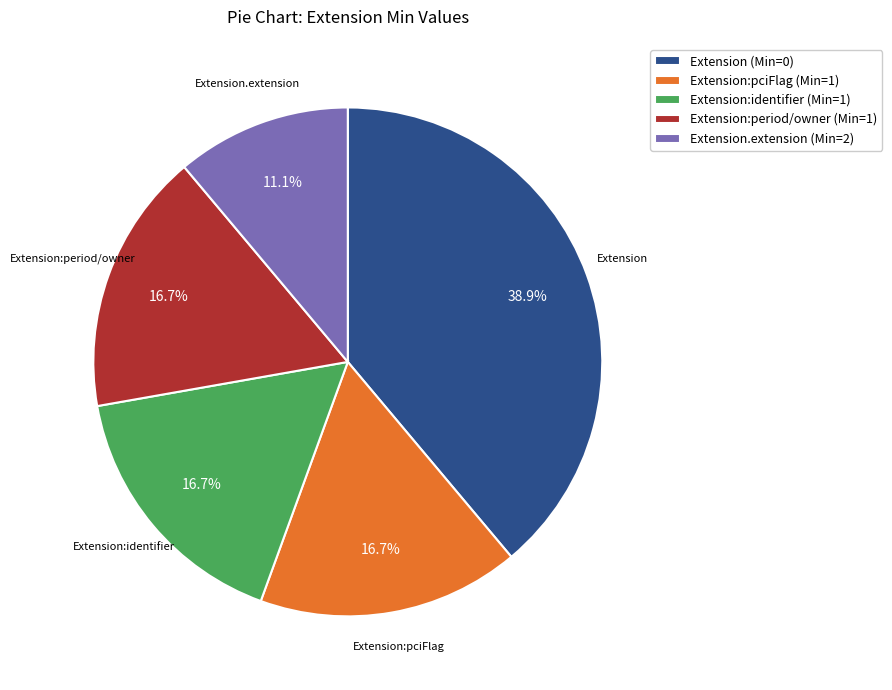

Is there a majority slice in this chart?

No